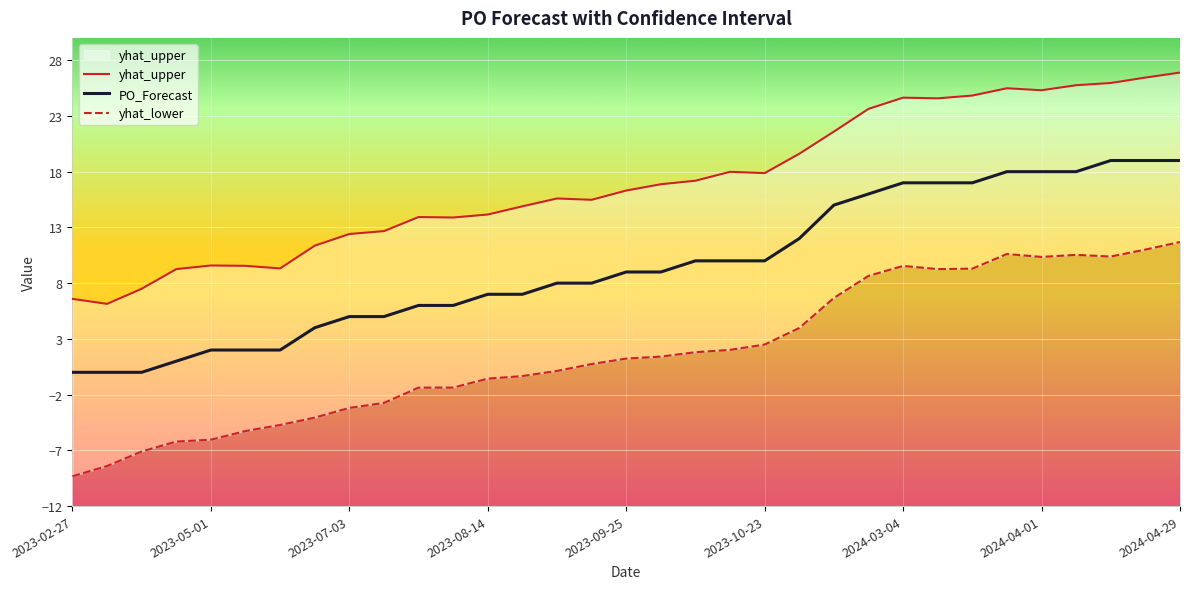

What is the label of the 29th point from the right?

2023-05-01